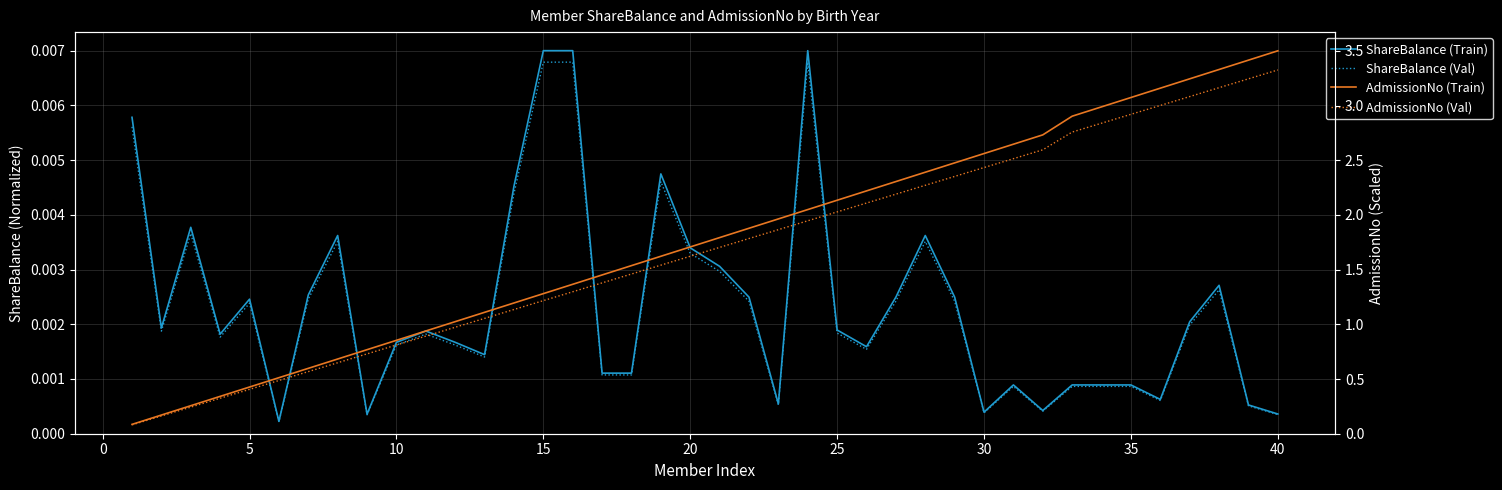

How many lines are shown in the chart?

4